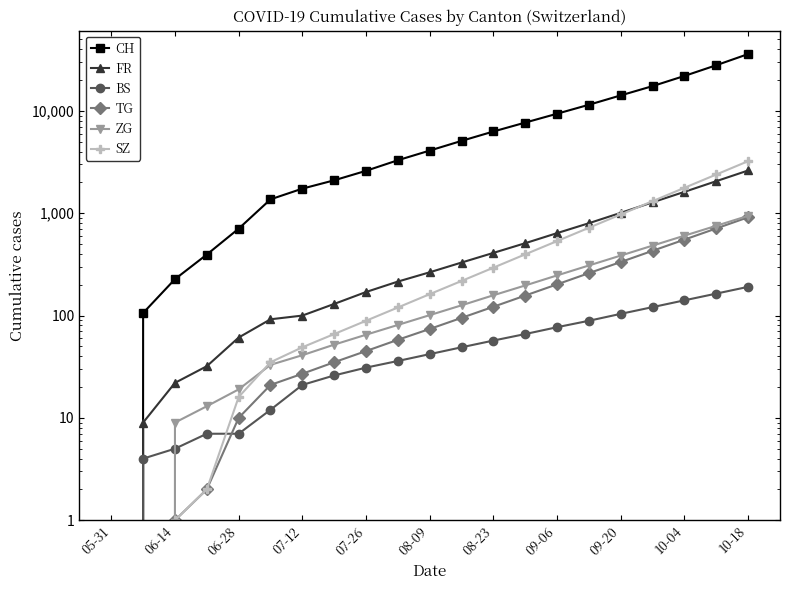

Which series ends up on top after the final intersection of TG and BS?

TG